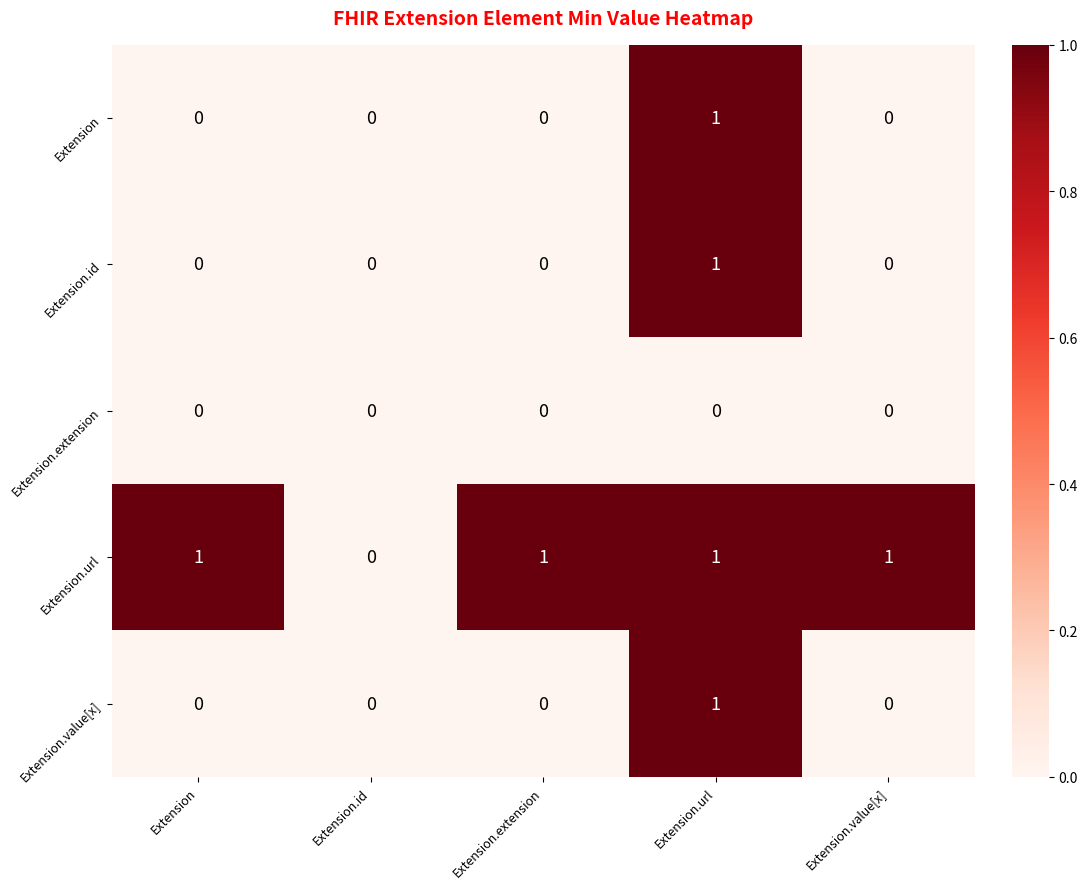

Reading left to right, extract all data points from this chart.

Extension: Extension=0	Extension.id=0	Extension.extension=0	Extension.url=1	Extension.value[x]=0
Extension.id: Extension=0	Extension.id=0	Extension.extension=0	Extension.url=1	Extension.value[x]=0
Extension.extension: Extension=0	Extension.id=0	Extension.extension=0	Extension.url=0	Extension.value[x]=0
Extension.url: Extension=1	Extension.id=0	Extension.extension=1	Extension.url=1	Extension.value[x]=1
Extension.value[x]: Extension=0	Extension.id=0	Extension.extension=0	Extension.url=1	Extension.value[x]=0